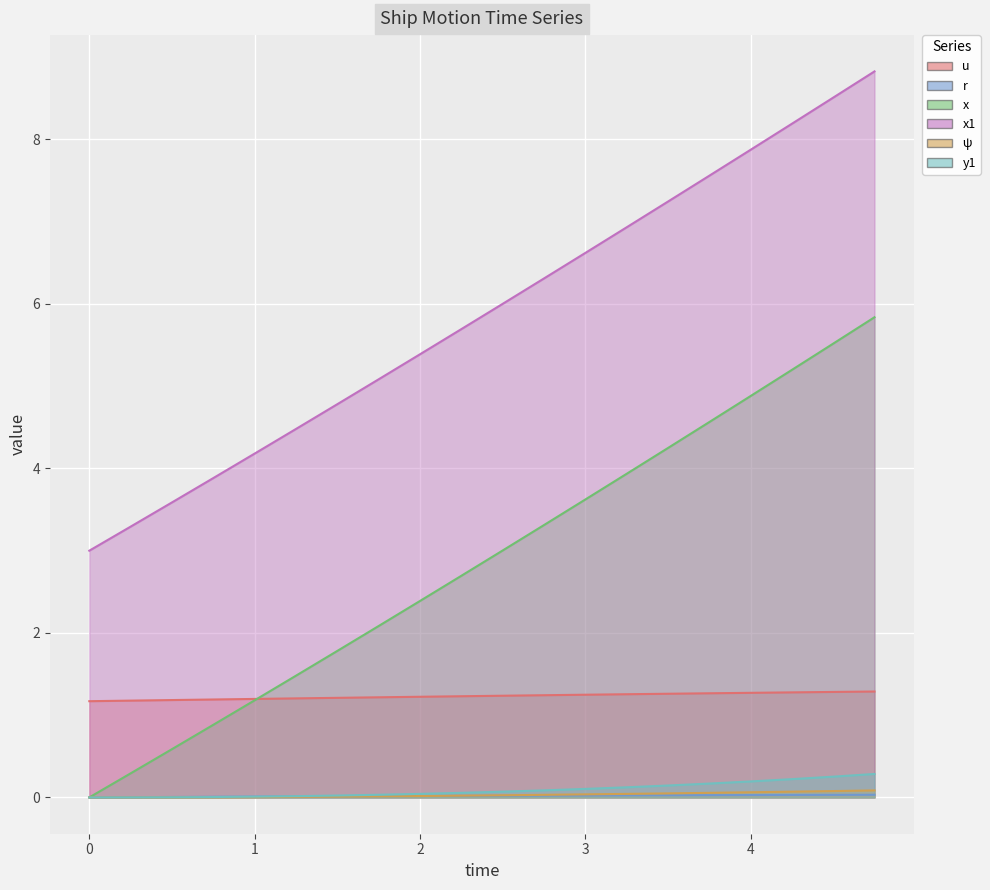

The y1 series shows 0.0 at 0.25. True or false?

True